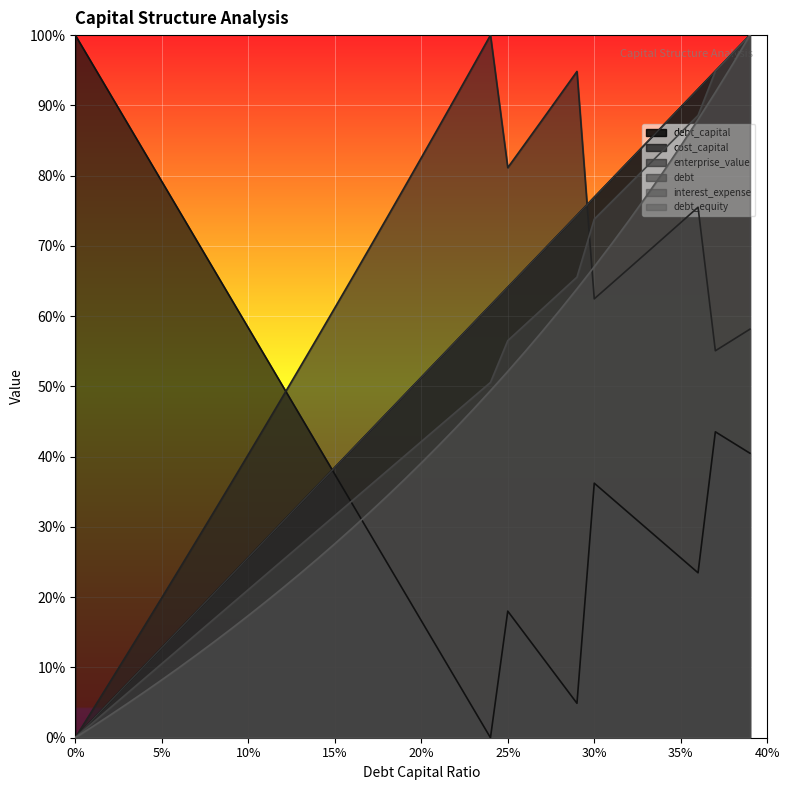

Rank the series by their maximum value, from highest to lowest.

debt_capital, cost_capital, enterprise_value, debt, interest_expense, debt_equity